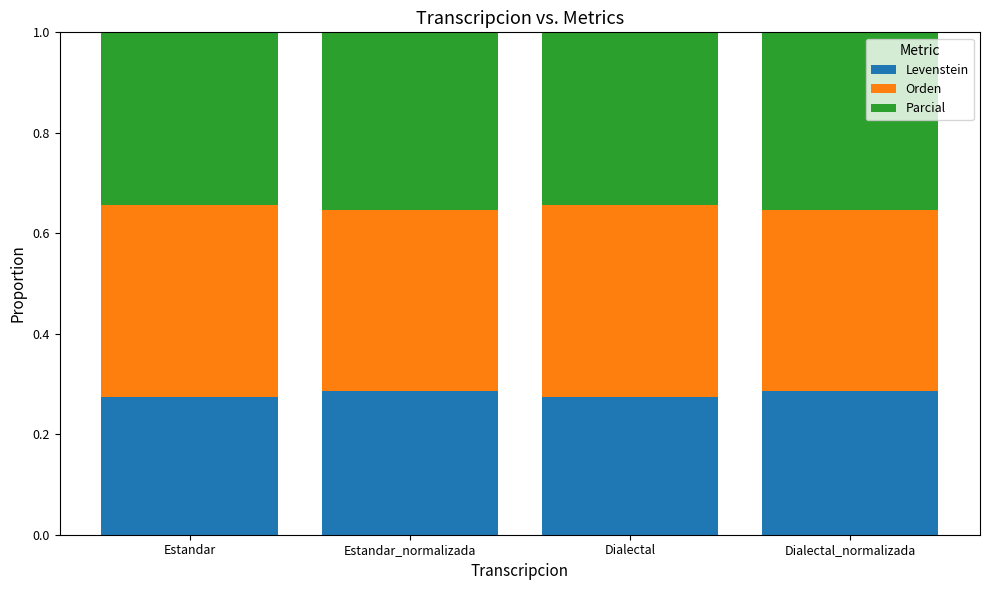

How many Levenstein values are between 0 and 1?

4